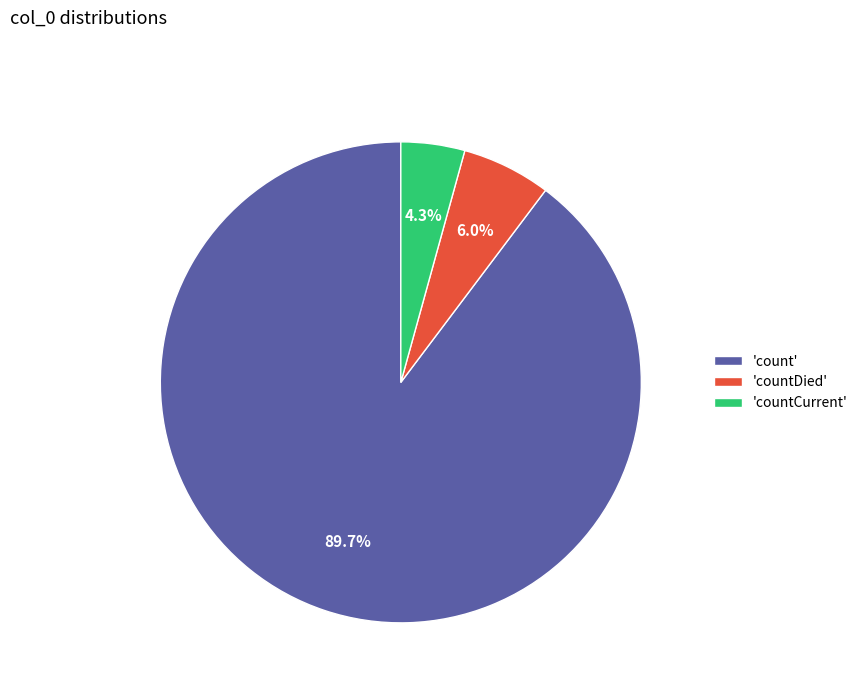

What is the smallest slice in the pie chart?

'countCurrent'